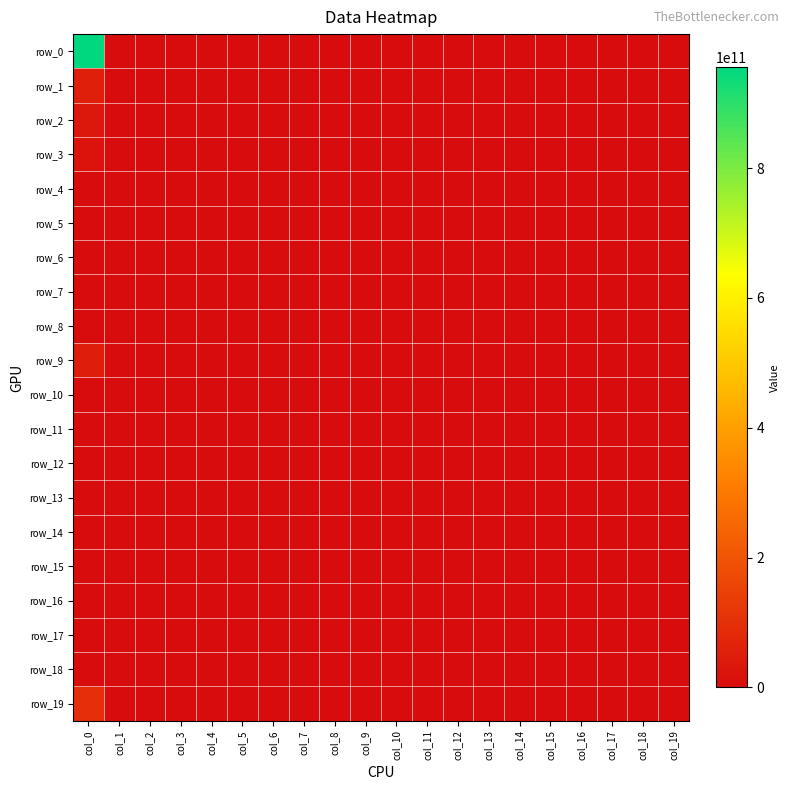

Which series has the widest spread of values?

row_0